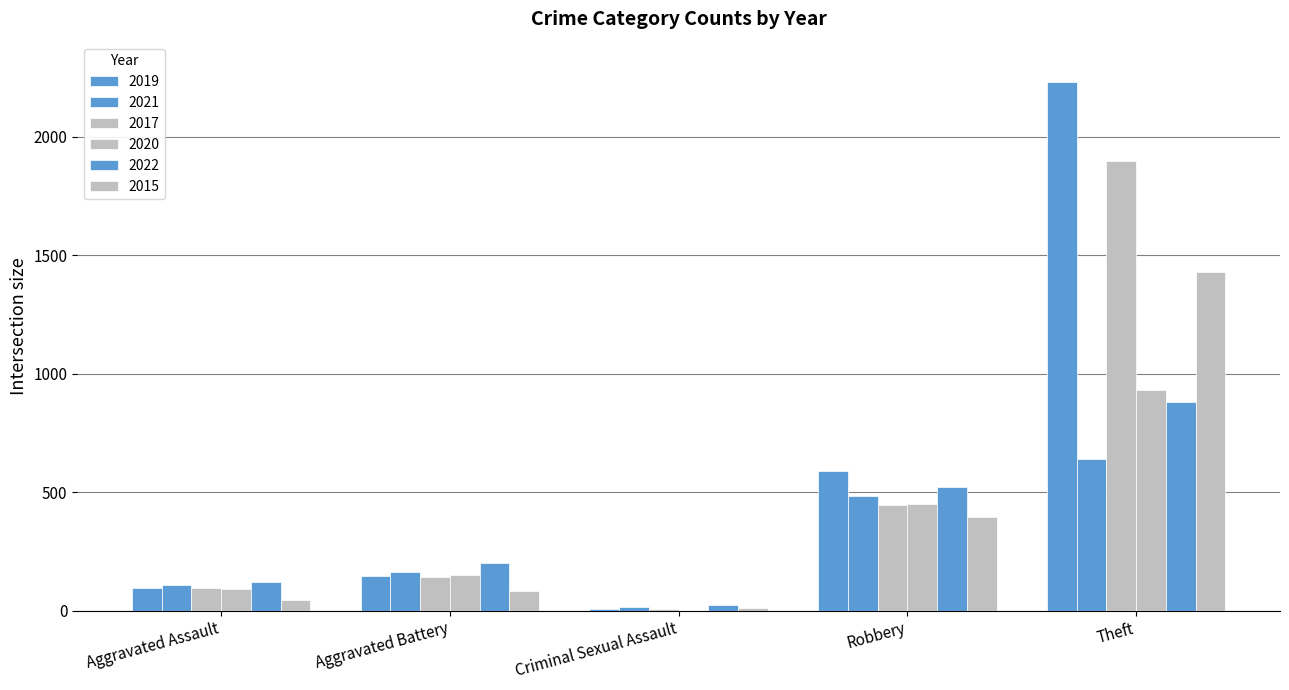

Which series has the widest spread of values?

2019